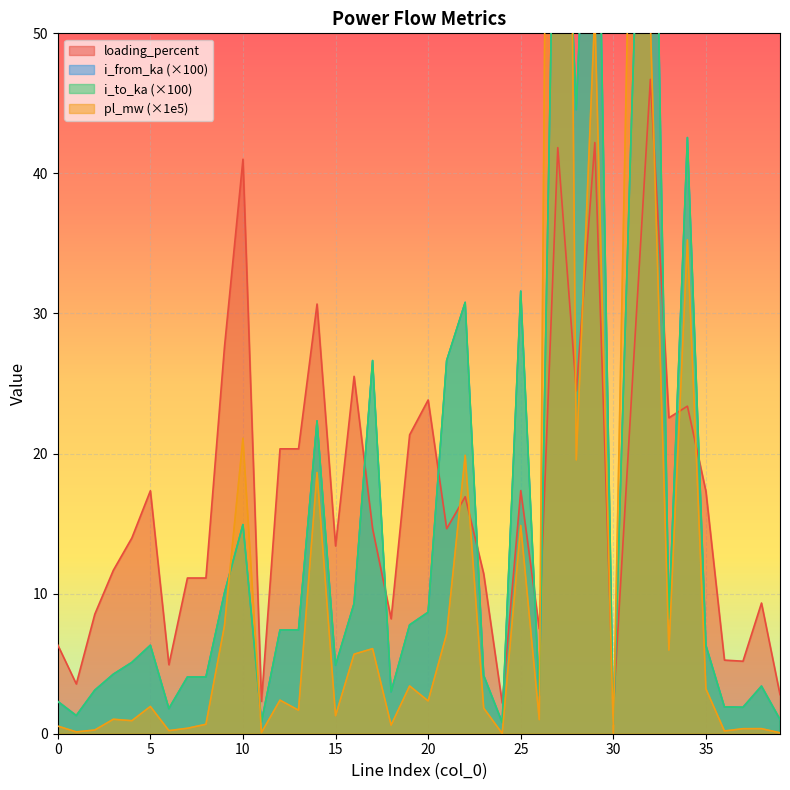

Which category has the highest value across all series?

27